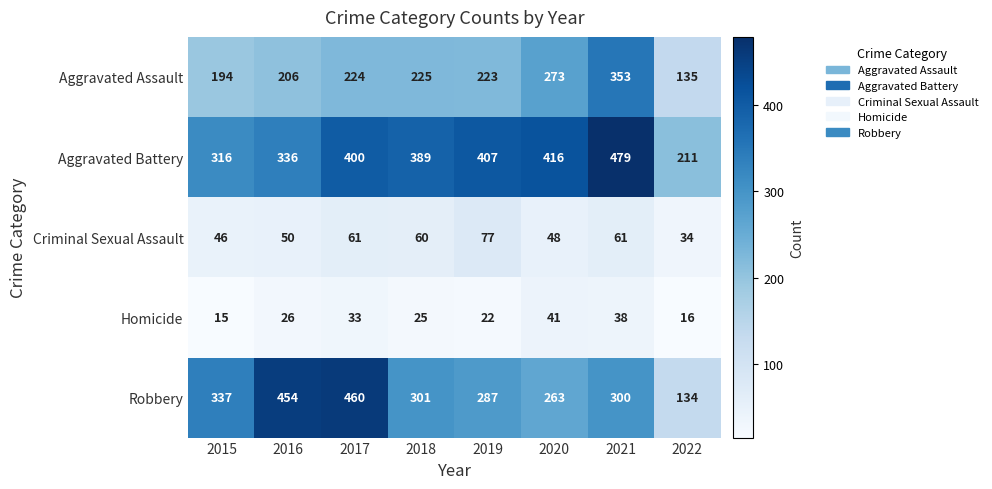

Count the number of data series in this chart.

5